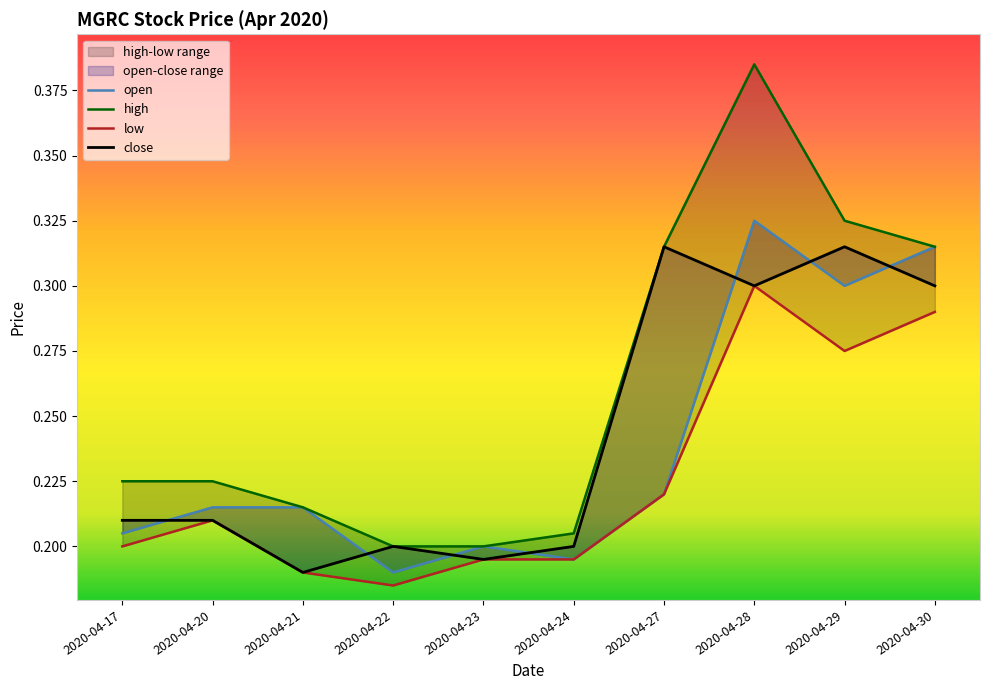

True or false: low and open intersect in this chart.

False